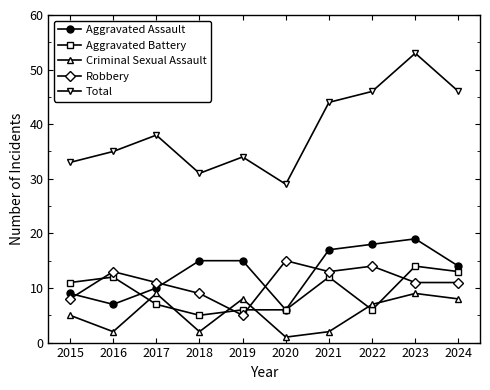

In Criminal Sexual Assault, how many points are lower than both neighbors (excluding endpoints)?

3